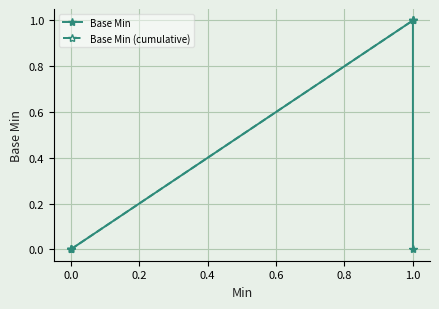

What are all the series names shown in the legend?

Base Min, Base Min (cumulative)